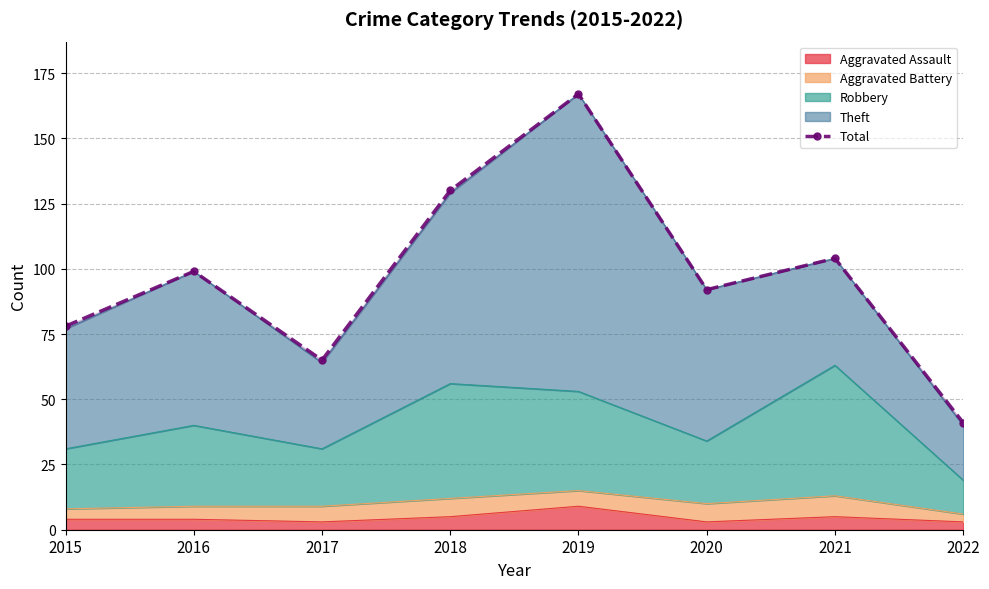

Reading right to left, extract all data points from this chart.

2022=41	2021=104	2020=92	2019=167	2018=130	2017=65	2016=99	2015=78